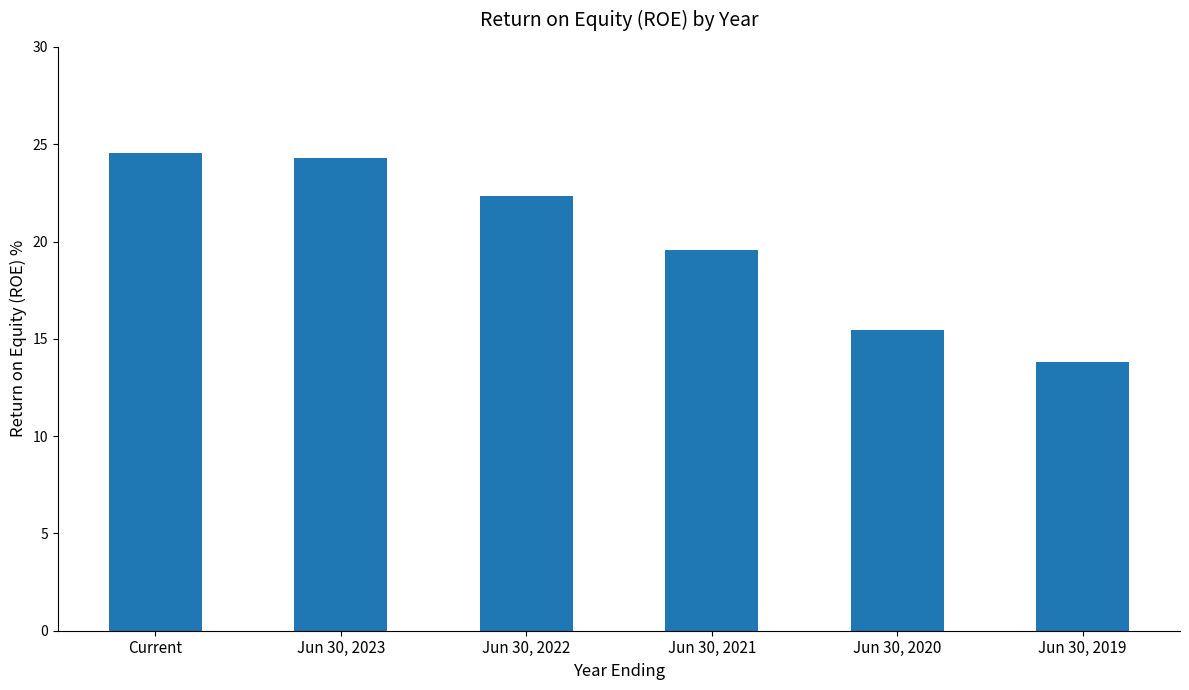

What is the sum of all values?

120.0